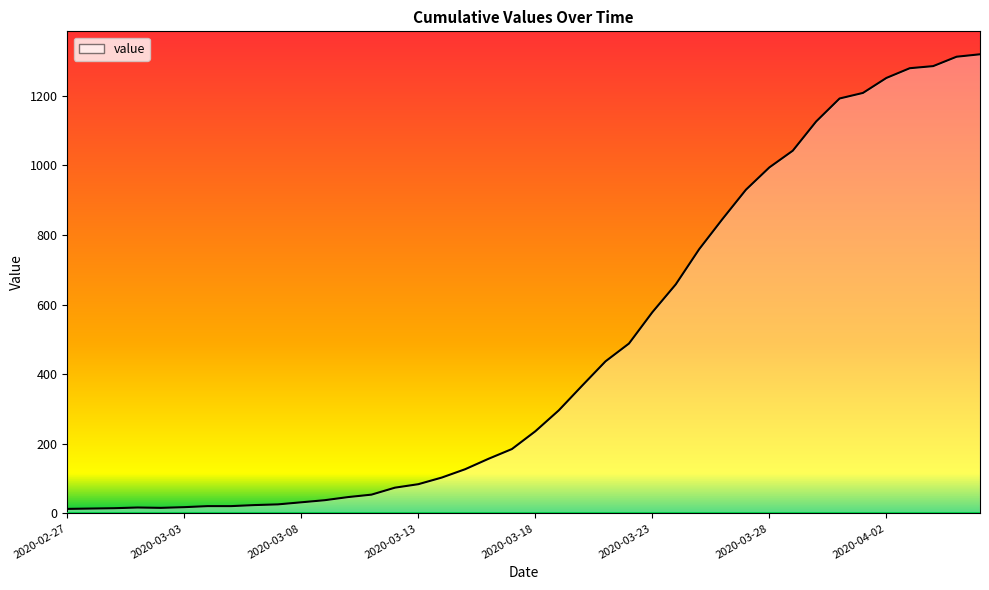

What is the greatest value displayed?

1319